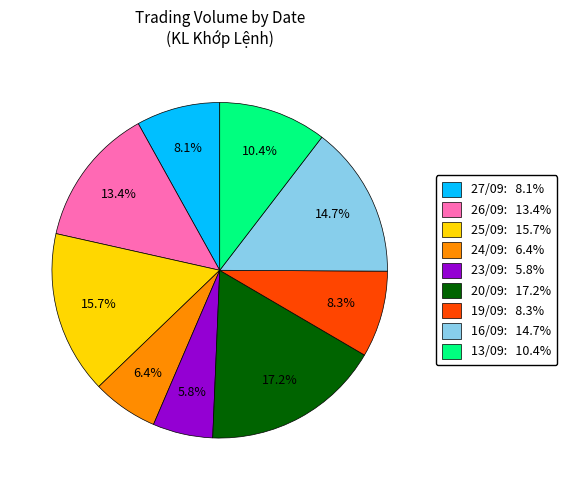

How much of the chart is everything except 23/09: 5.8%?

94.2%